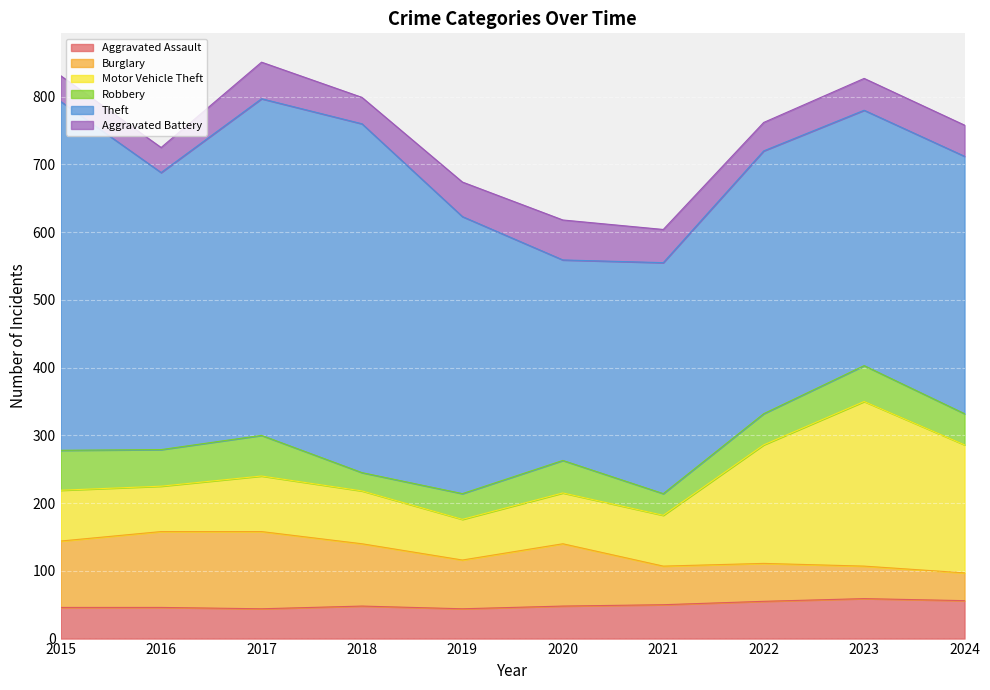

Does the chart display data point markers on the line(s)?

No